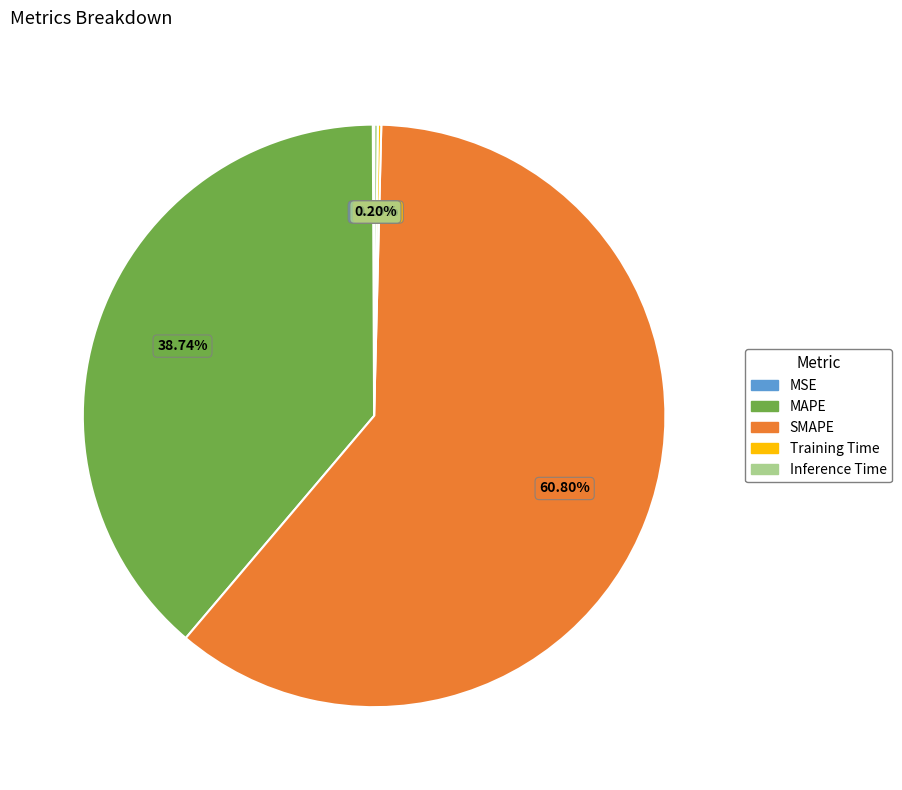

To the nearest percent, what is the difference between the largest and smallest slice percentages?

61%